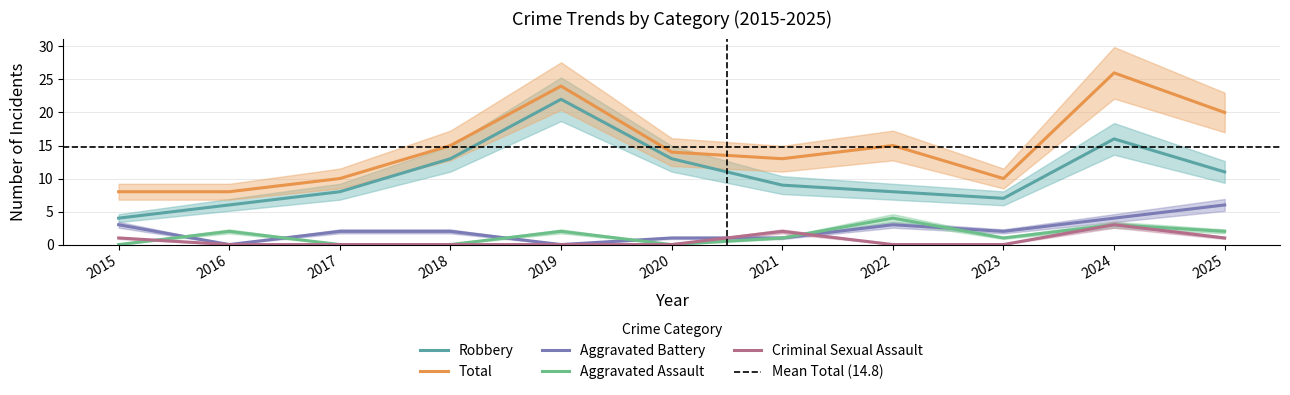

The value of Robbery at 2021 is 9. True or false?

True